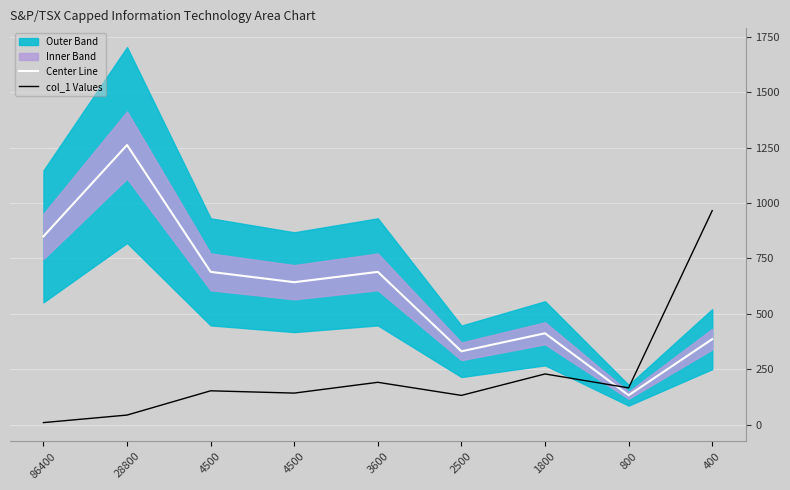

List the series in order of their overall mean, lowest first.

col_1 Values, Center Line